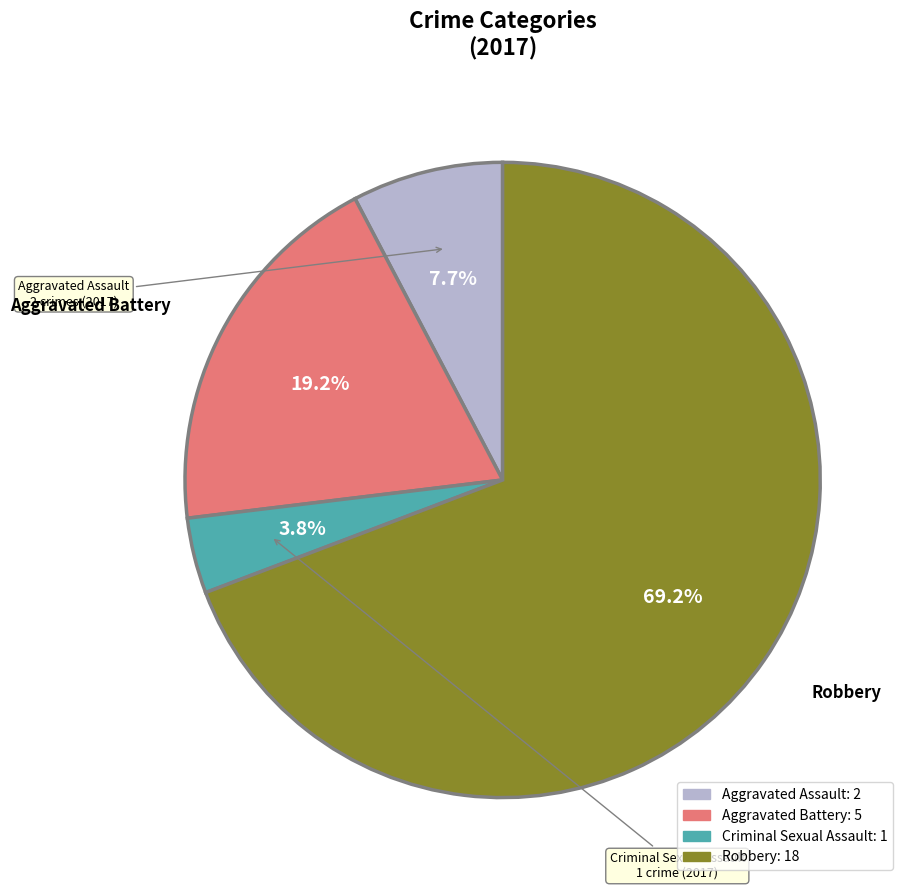

To the nearest percent, what is the average slice percentage?

25%